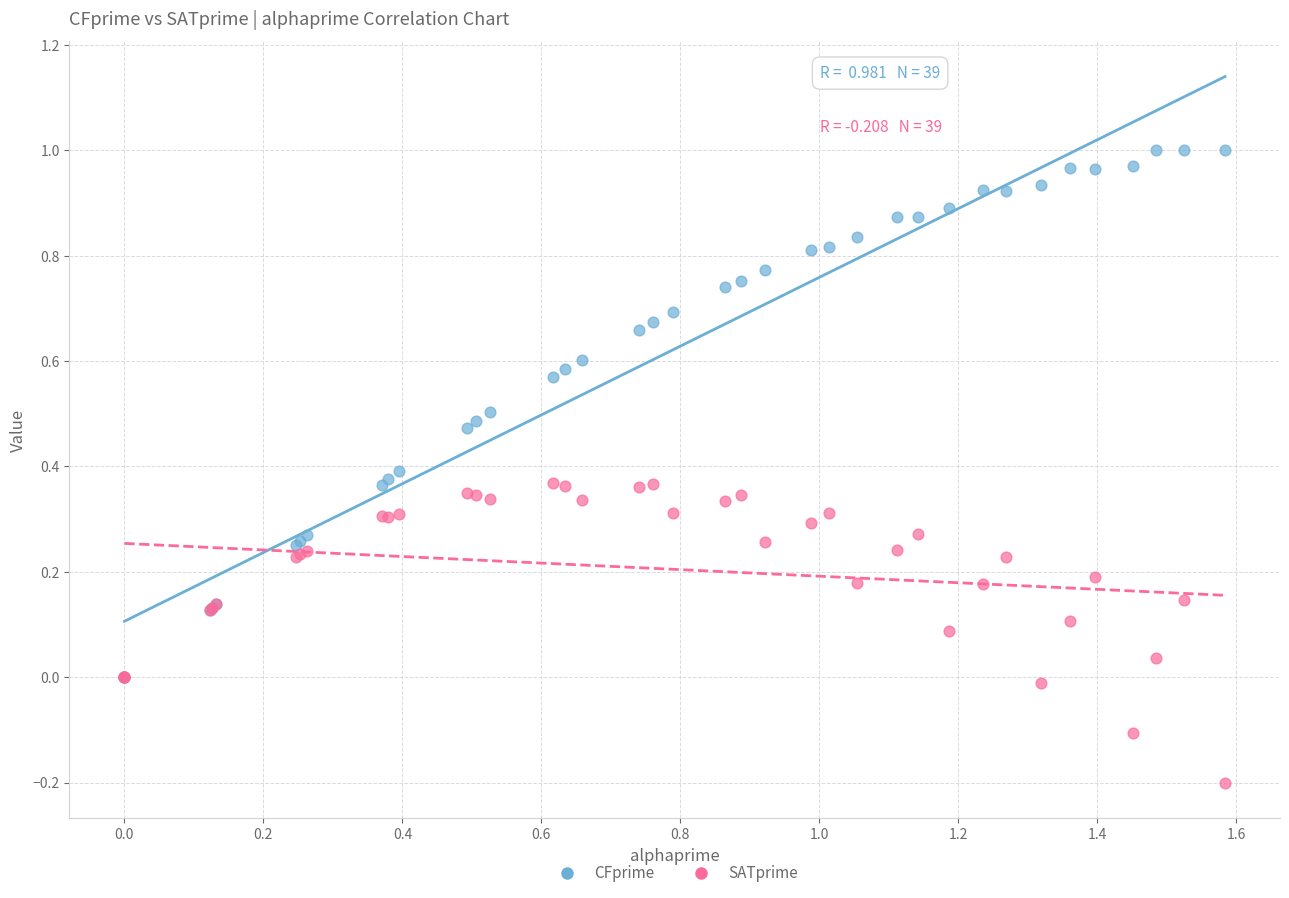

Which series contains the highest Y value?

CFprime